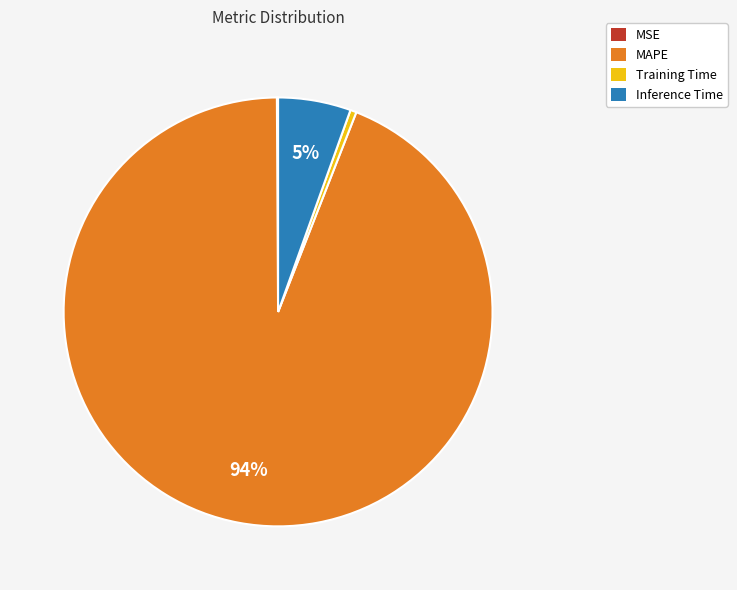

Is there any slice that represents more than half of the pie?

Yes